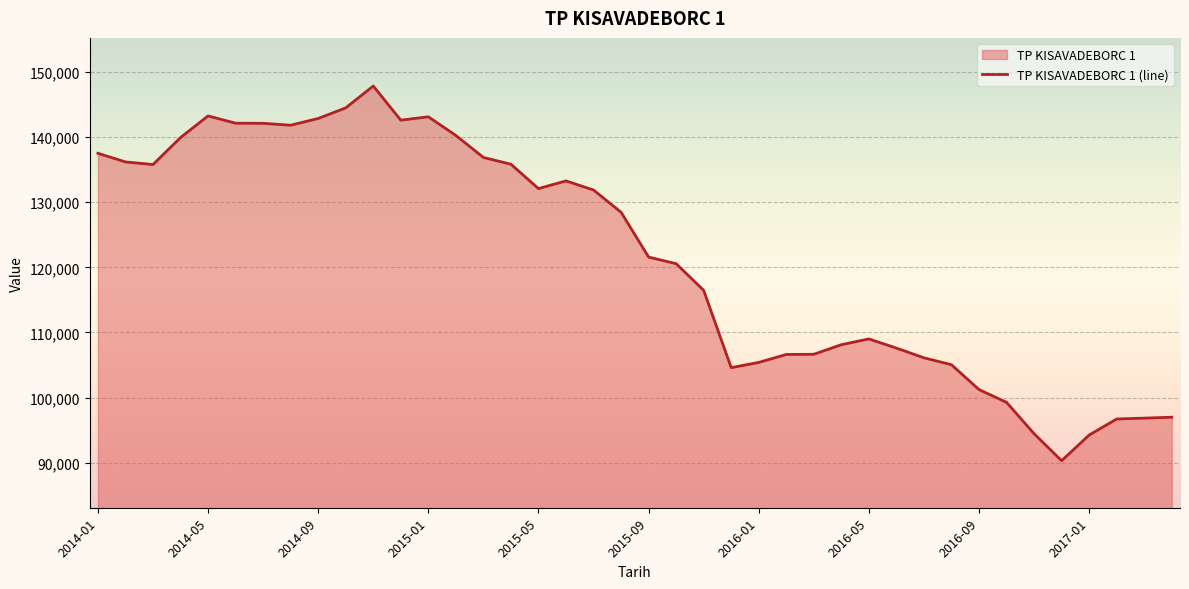

How many lines are shown in the chart?

1